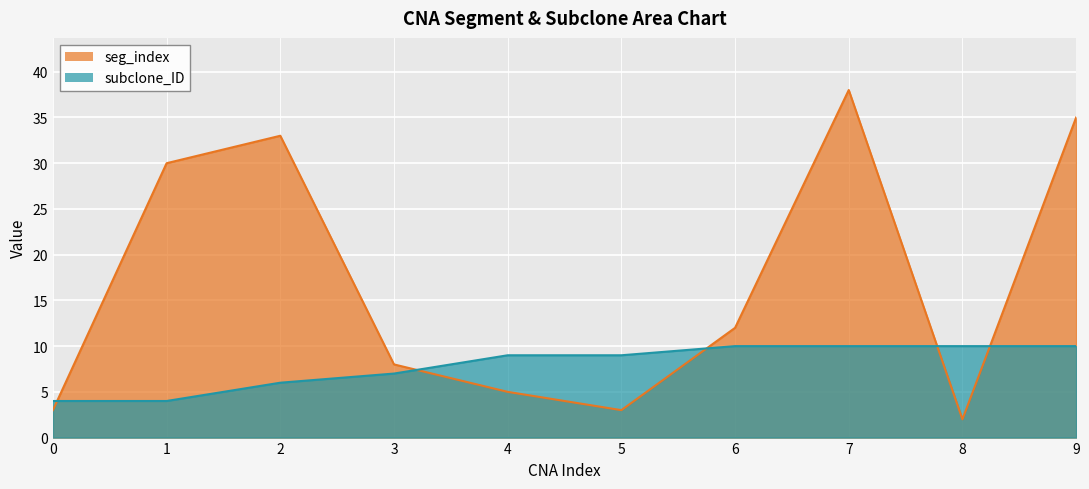

What are all the series names shown in the legend?

seg_index, subclone_ID